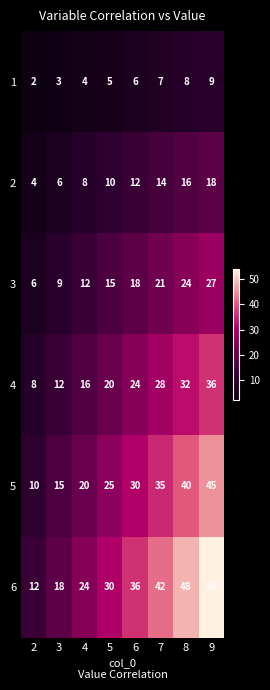

At which category is the sum across all series the highest?

9